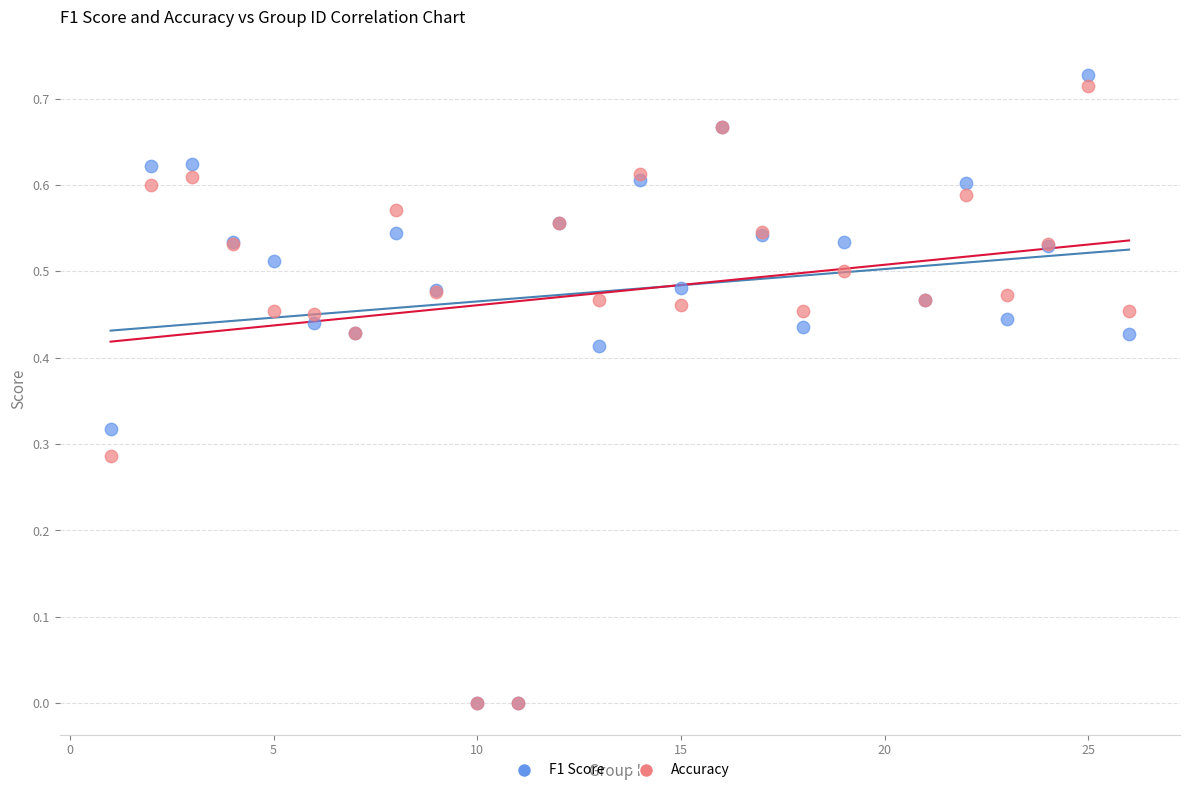

Which series contains the highest Y value?

F1 Score